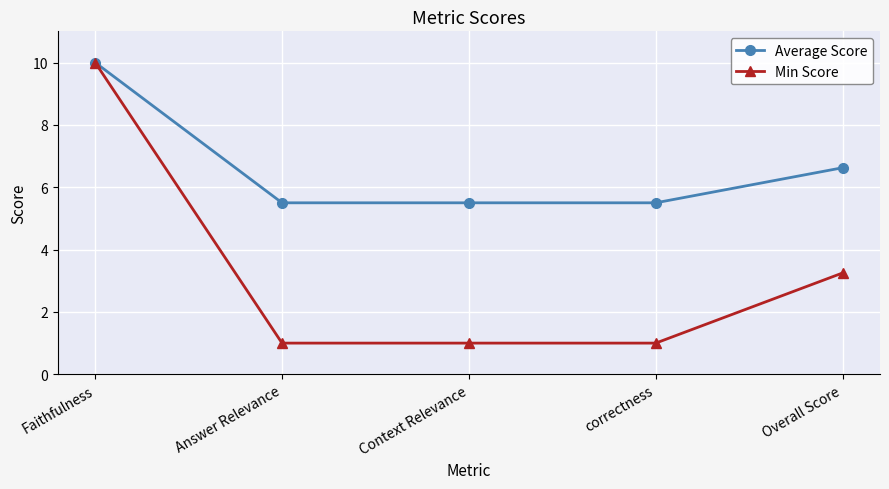

What is the lowest value of the Min Score series?

1.0